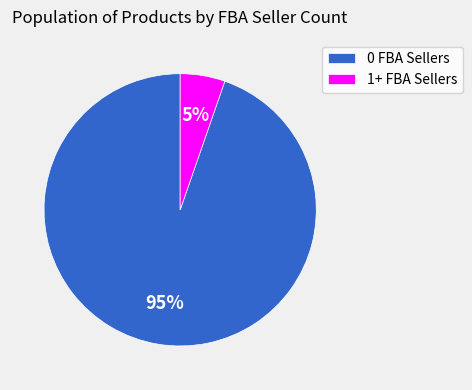

To the nearest percent, what is the average slice percentage?

50%